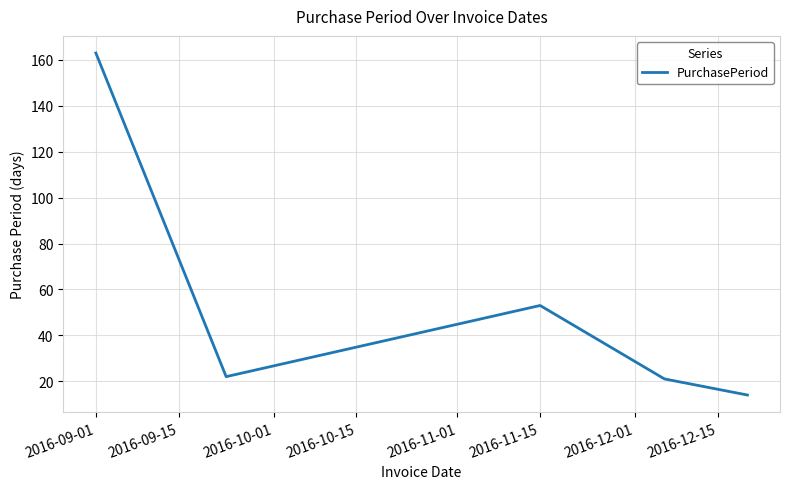

What is the minimum value shown in the chart?

14